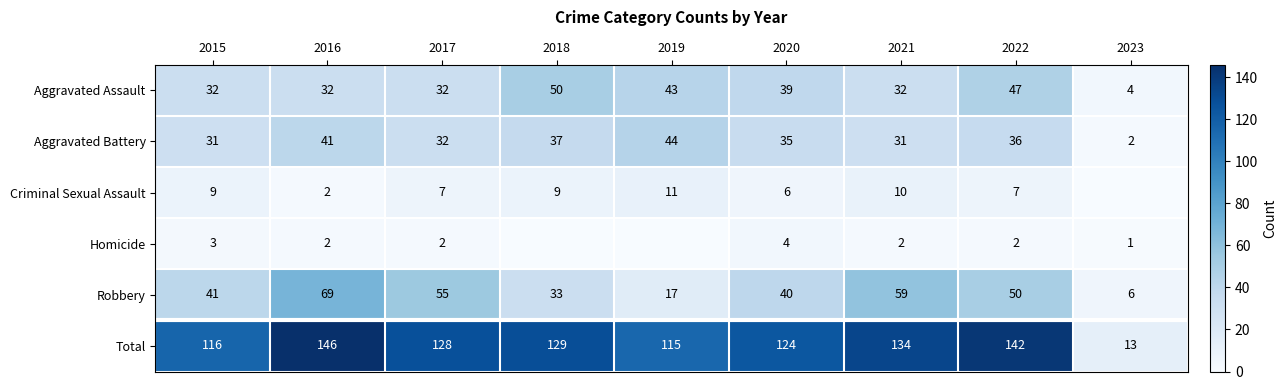

How many distinct data groups are displayed?

6